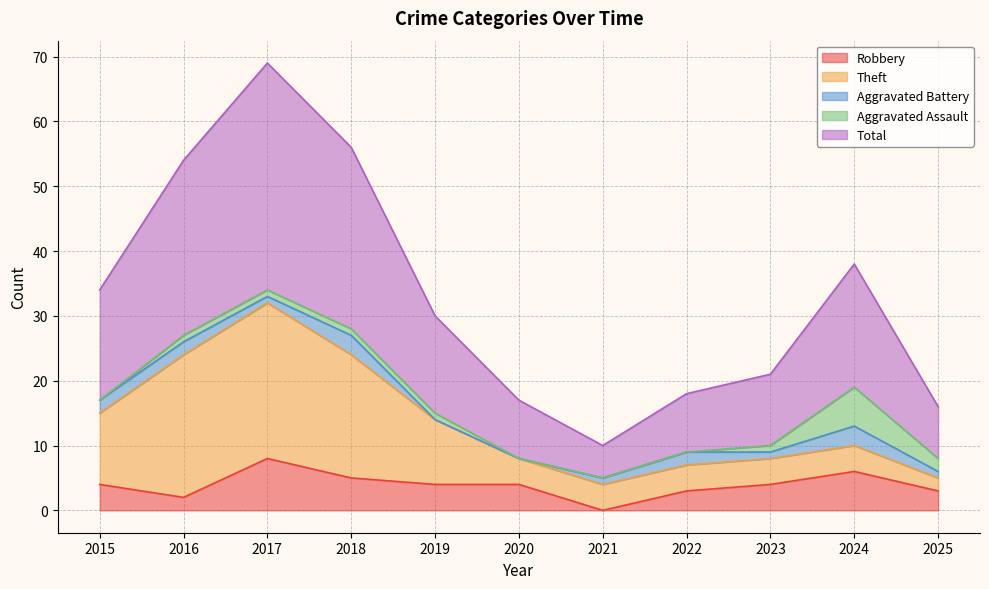

The Theft series shows 6 at 2023. True or false?

False